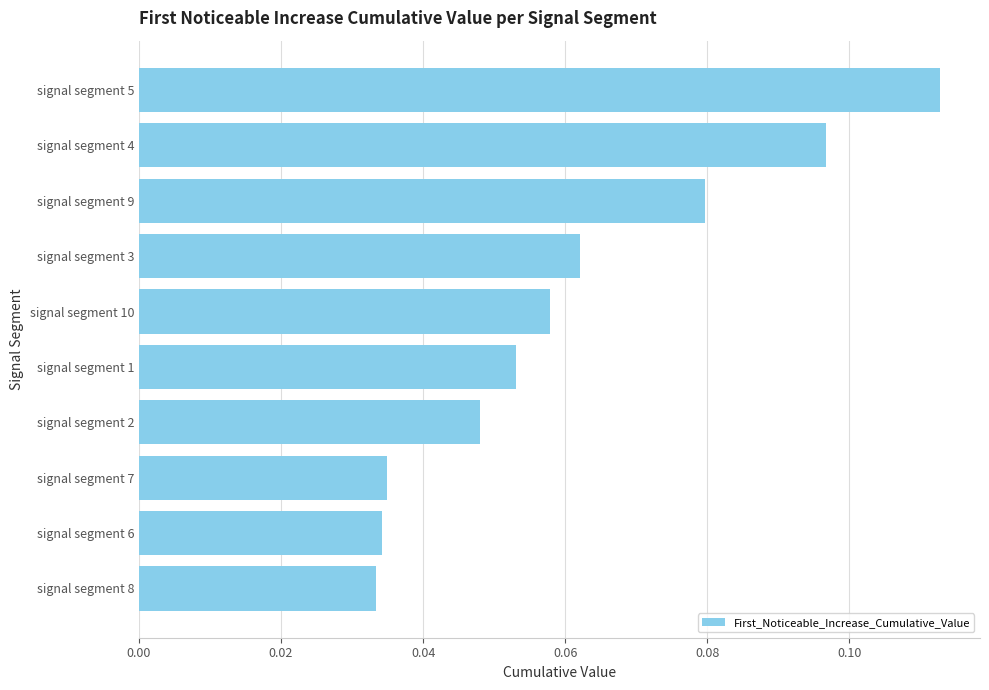

How many distinct data groups are displayed?

1